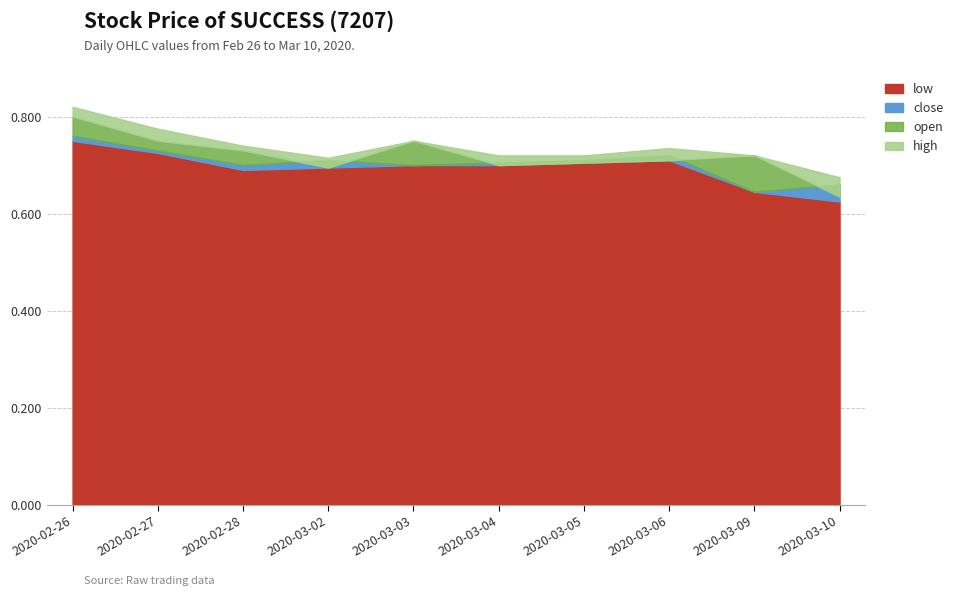

At which label is low closest to 0?

2020-03-10